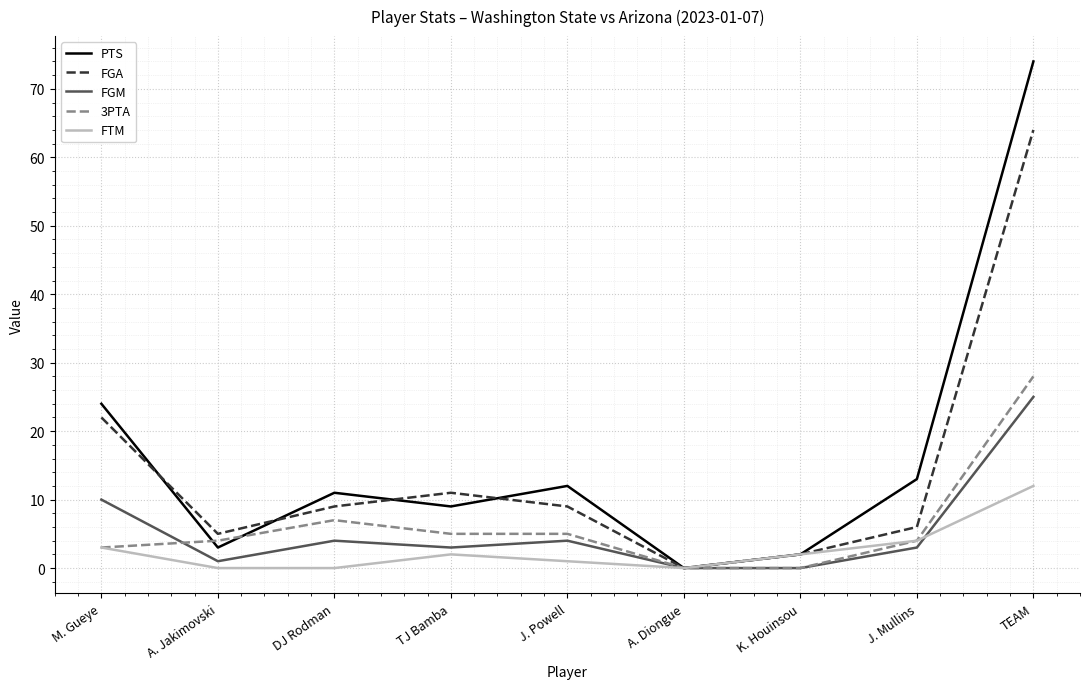

Is the value of 3PTA at TJ Bamba greater than the value of FGA at DJ Rodman?

No